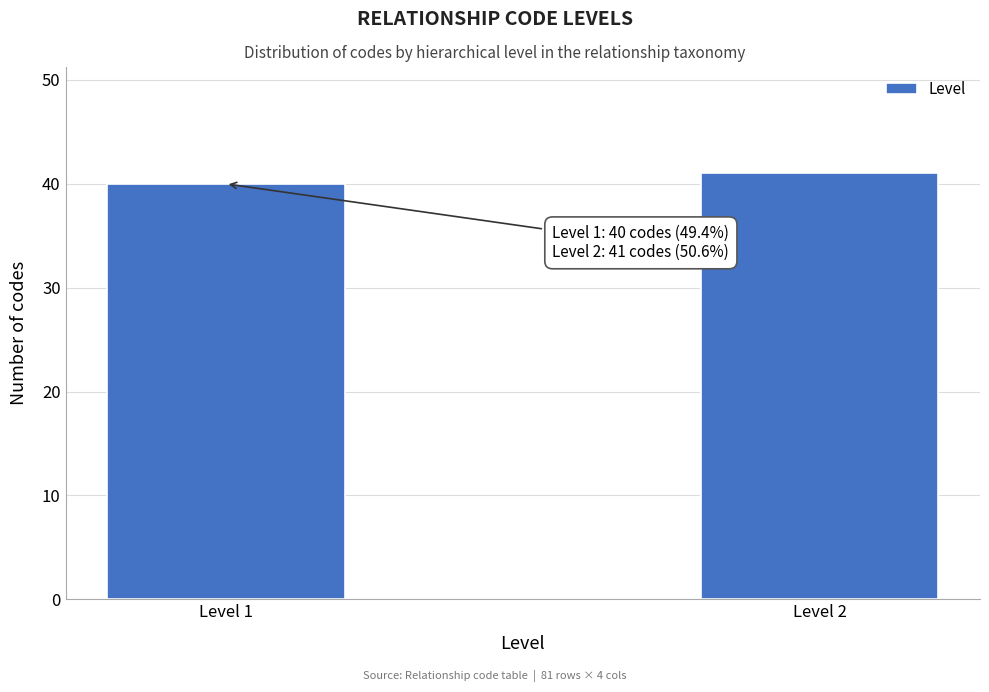

Reading right to left, what are all the values shown in this chart?

41	40